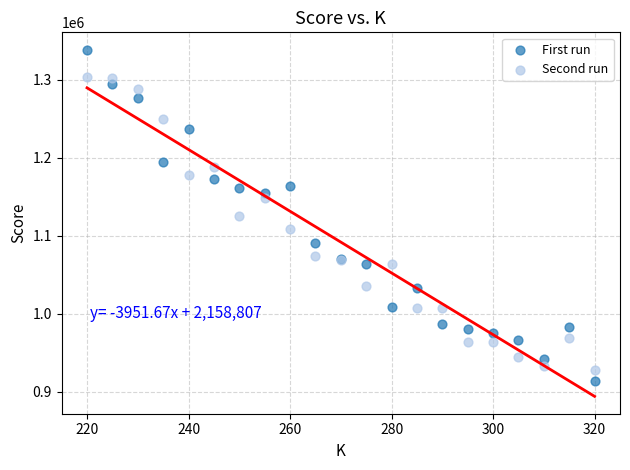

Which series reaches the maximum Y coordinate?

First run